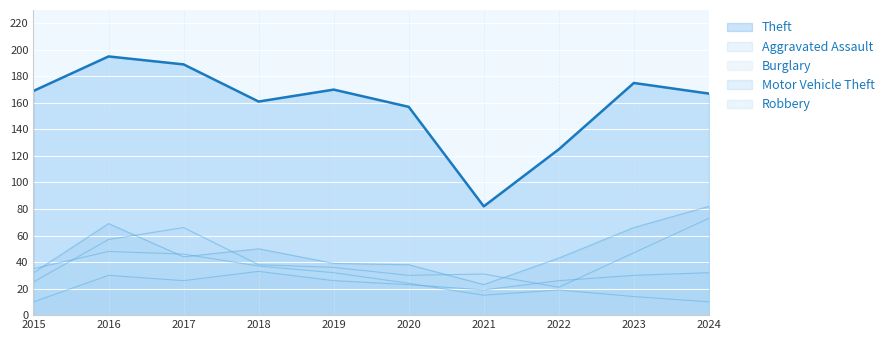

What is the difference between the Motor Vehicle Theft values at 2016 and 2022?

26